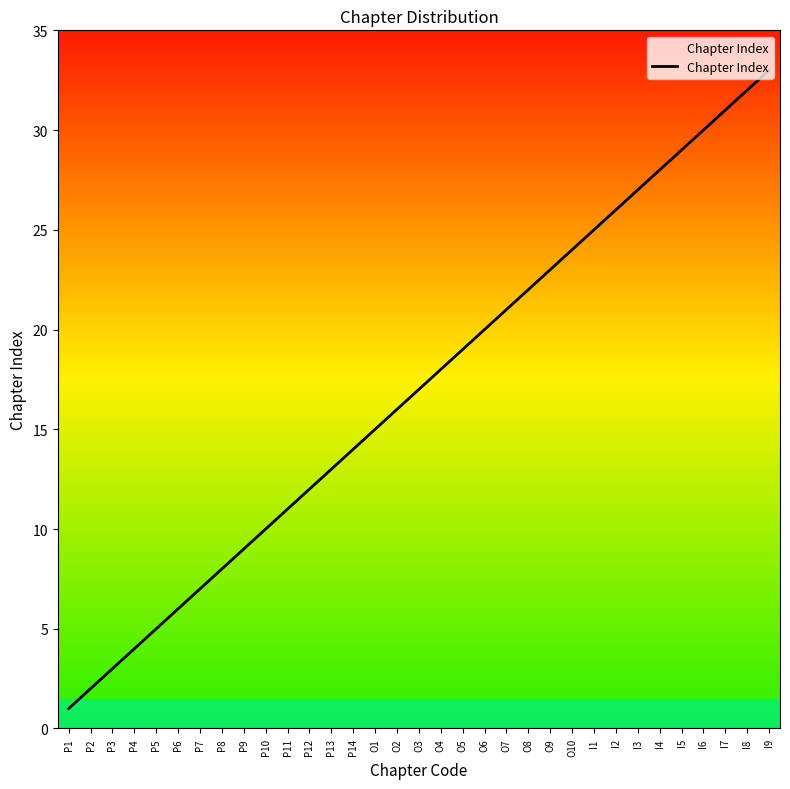

Is it true that the value at O6 is 10?

False